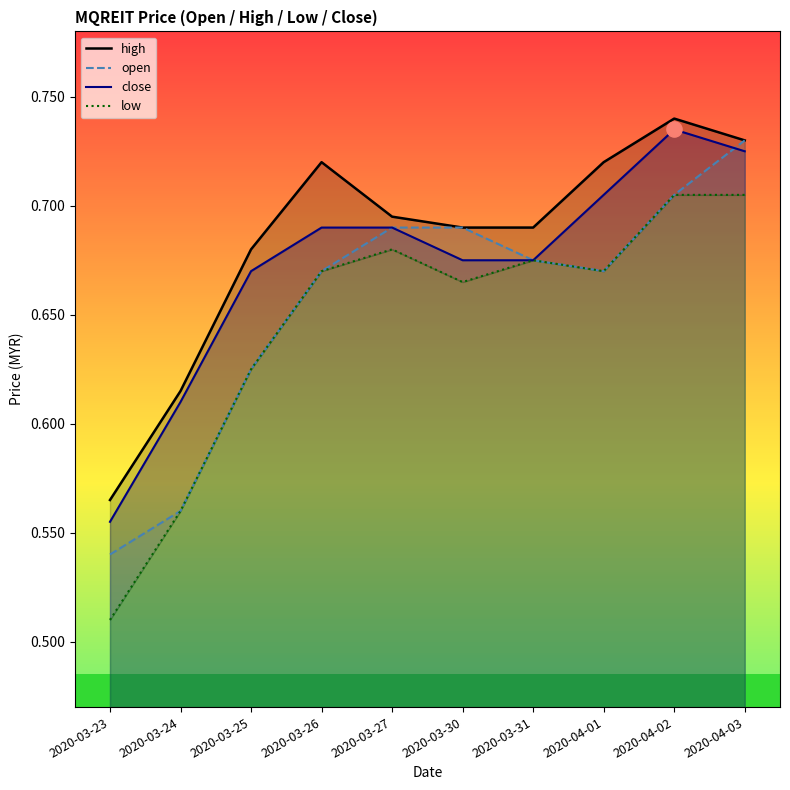

What are all the series names shown in the legend?

high, open, close, low